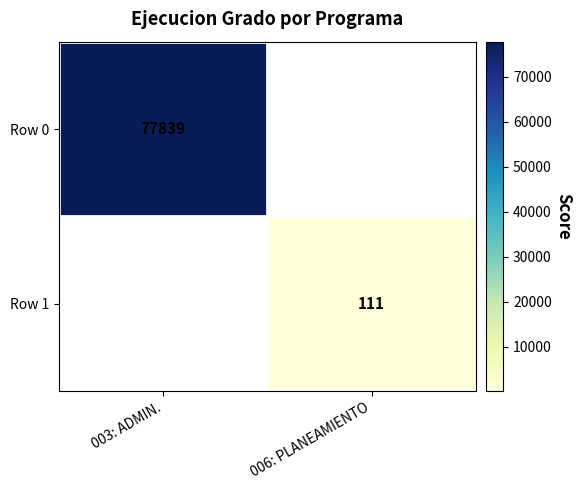

What is the maximum value shown in the chart?

77839.0